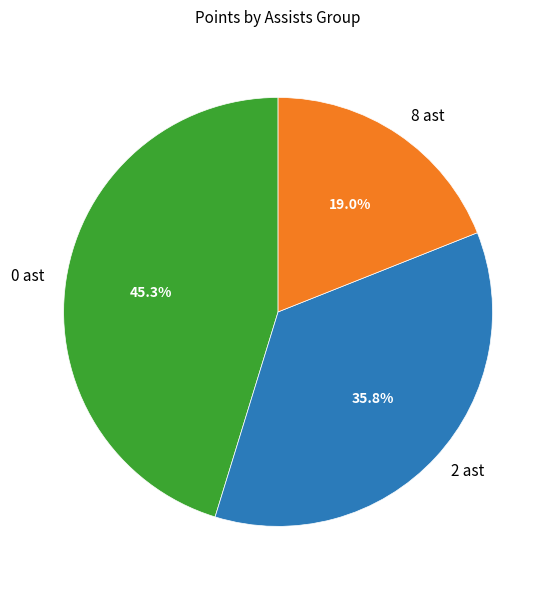

To the nearest percent, what is the average slice percentage?

33%